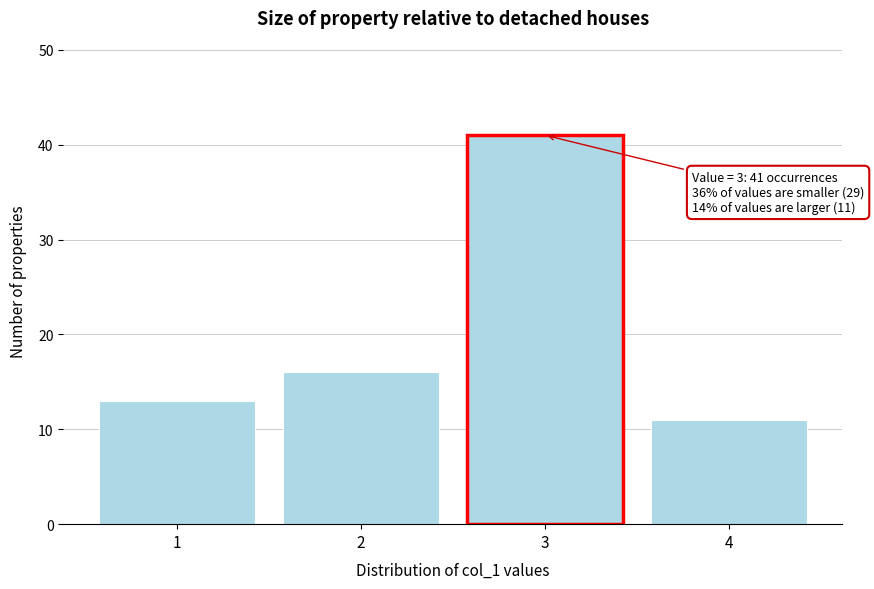

Over which range of the x-axis is the bar tallest?

2.5 to 3.5